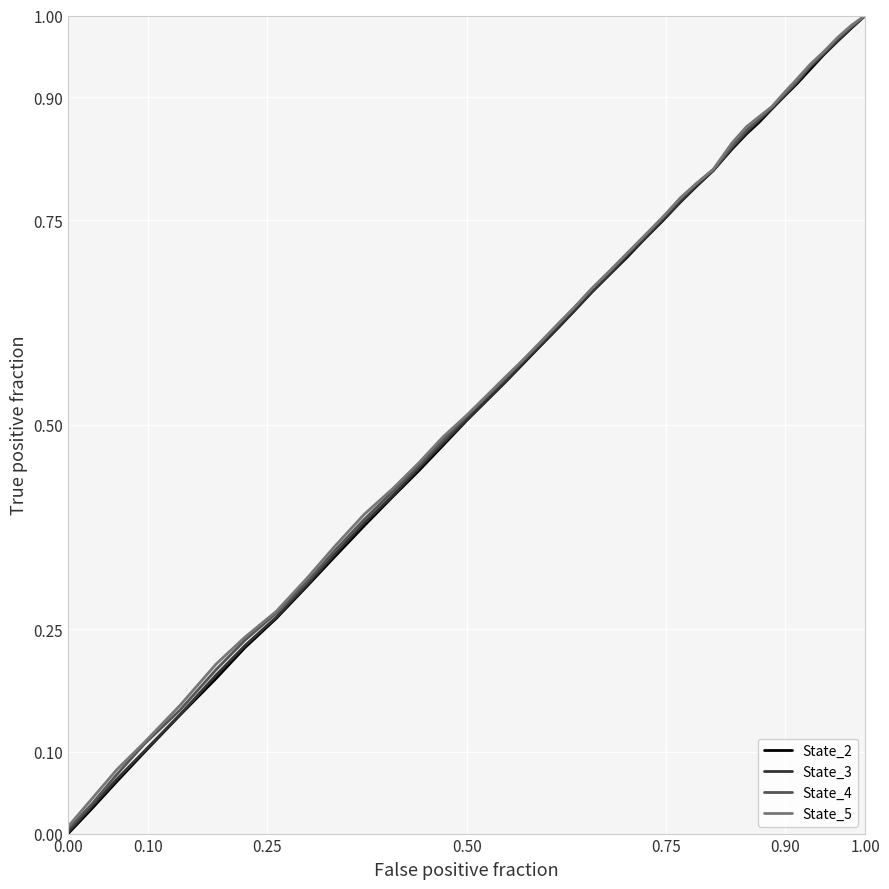

How many series are shown in this chart?

4